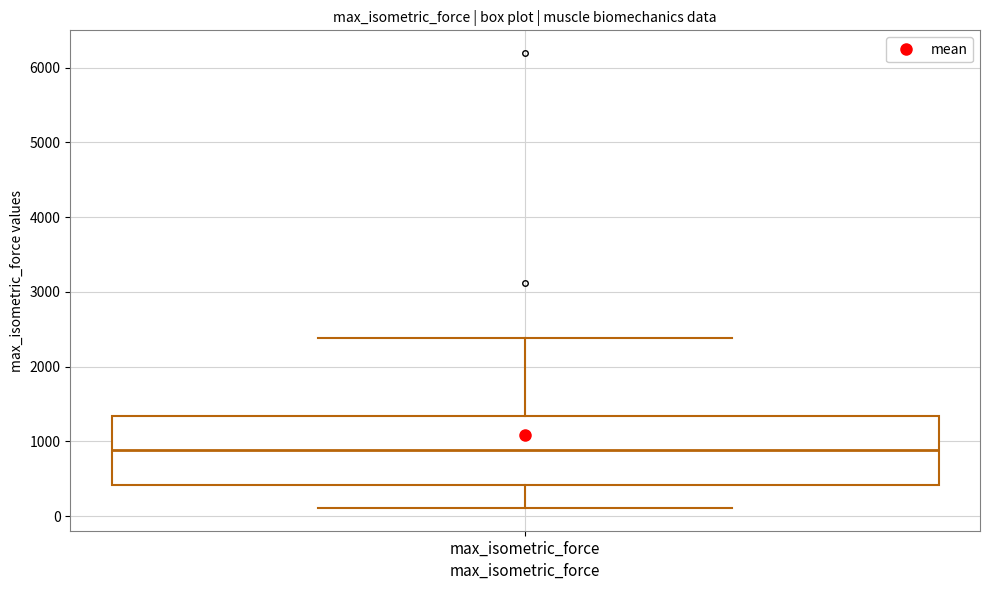

Read this box plot against the y-axis: the position of the median line, the range covered by the box, and the ends of both whiskers. The values are not printed on the chart, so give them approximately, as read against the axis.

median 900, box 400 to 1300, whiskers 100 to 2400